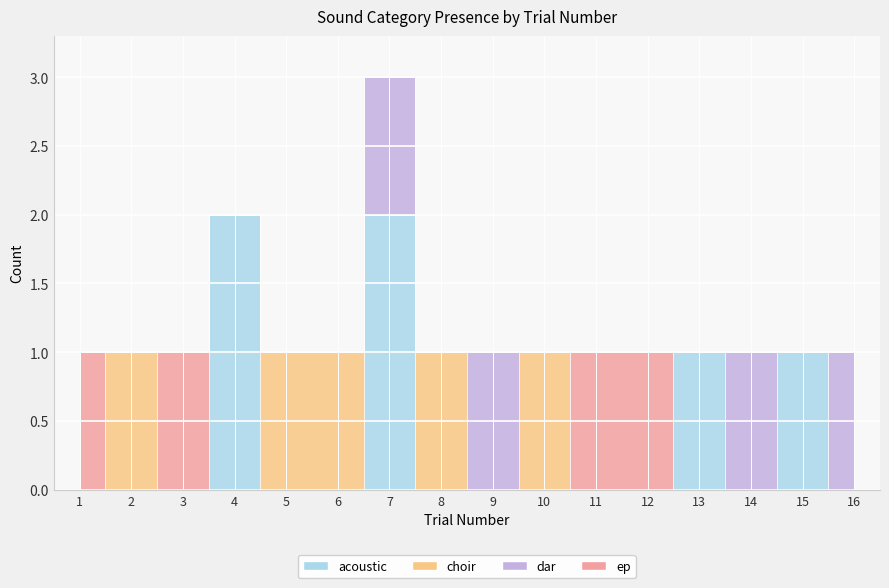

List the labels in order of choir value, largest first.

2, 5, 6, 8, 10, 1, 3, 4, 7, 9, 11, 12, 13, 14, 15, 16